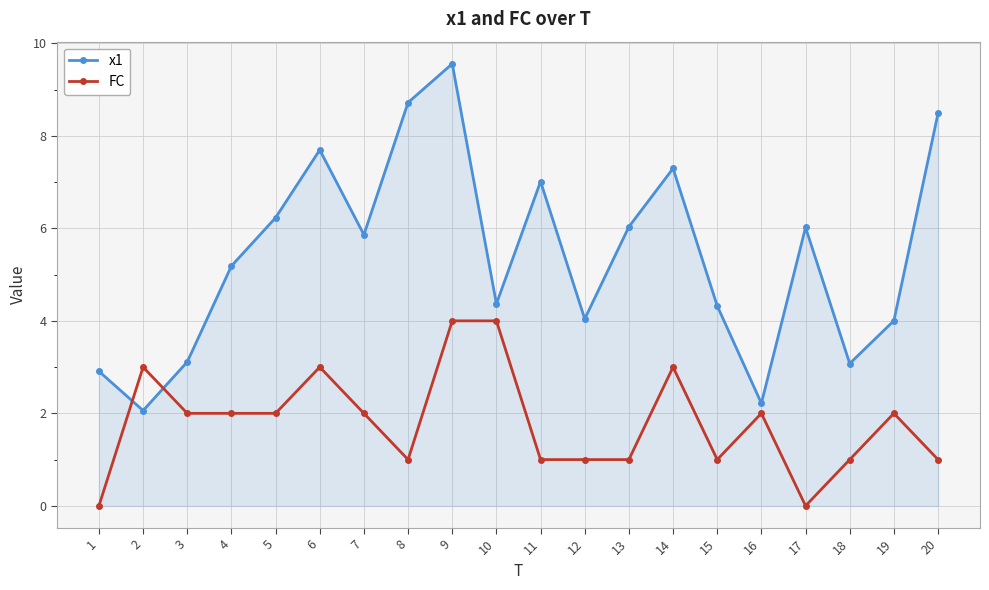

What is the maximum value for x1?

9.6